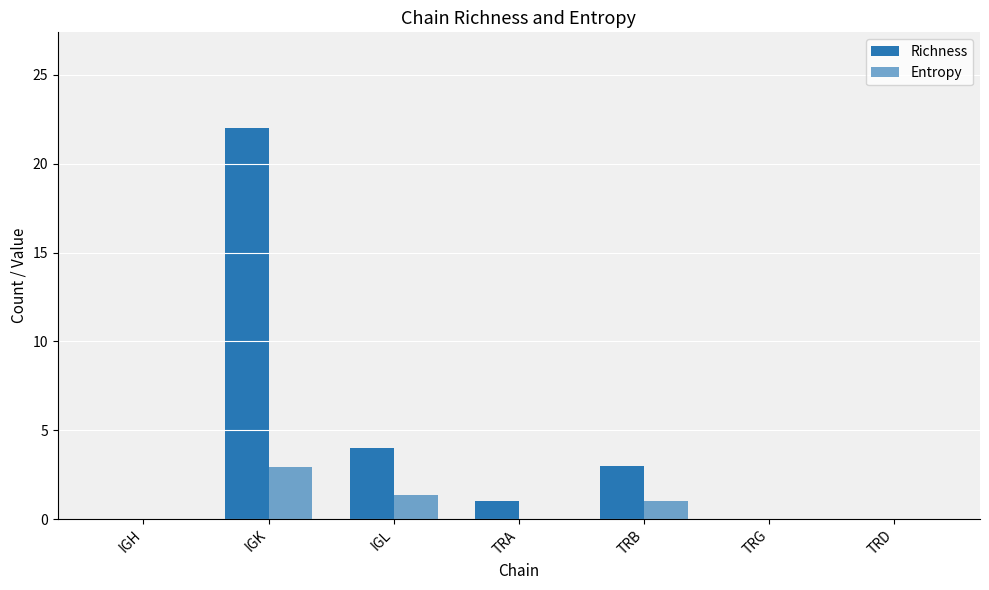

True or false: Entropy has a value of 2.9 at IGK.

True